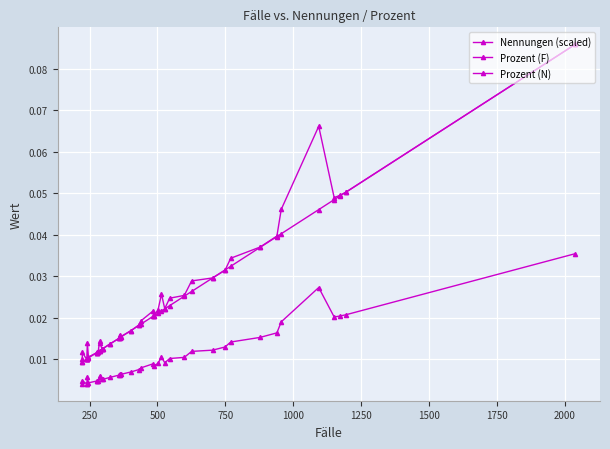

Is the value of Prozent (F) at 16 greater than the value of Nennungen (scaled) at 1750?

Yes